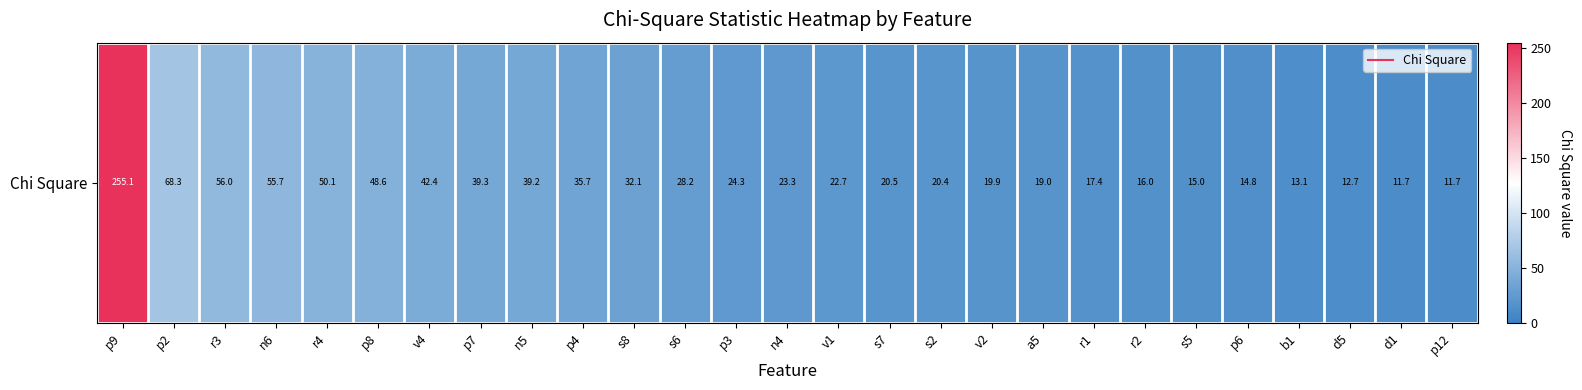

How many values are below 23?

13